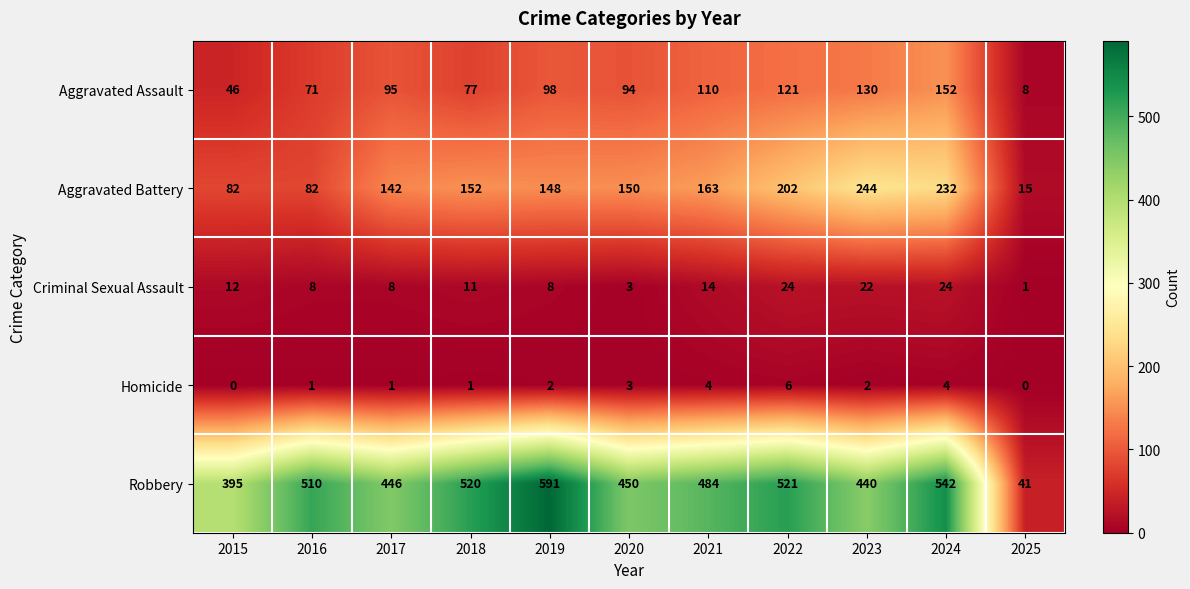

What value does the Criminal Sexual Assault series have at 2021, to the nearest 10?

10